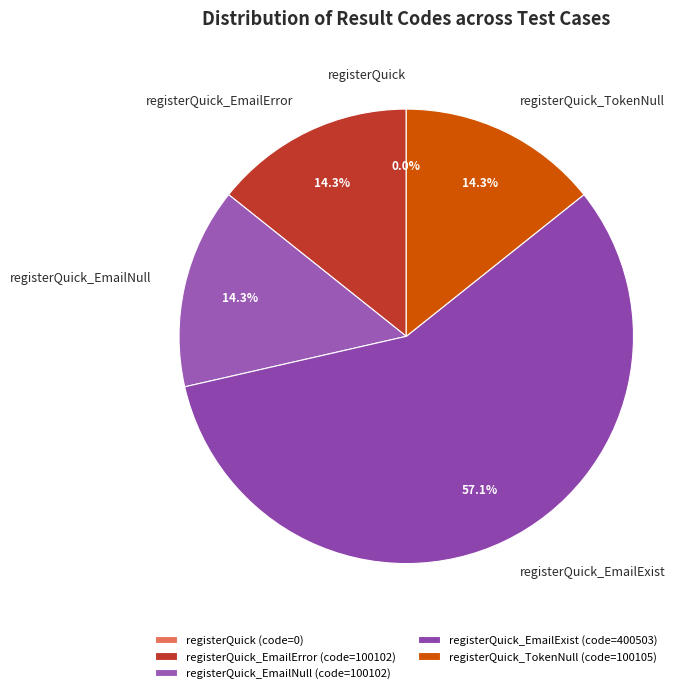

To the nearest percent, what is the average slice percentage?

20%